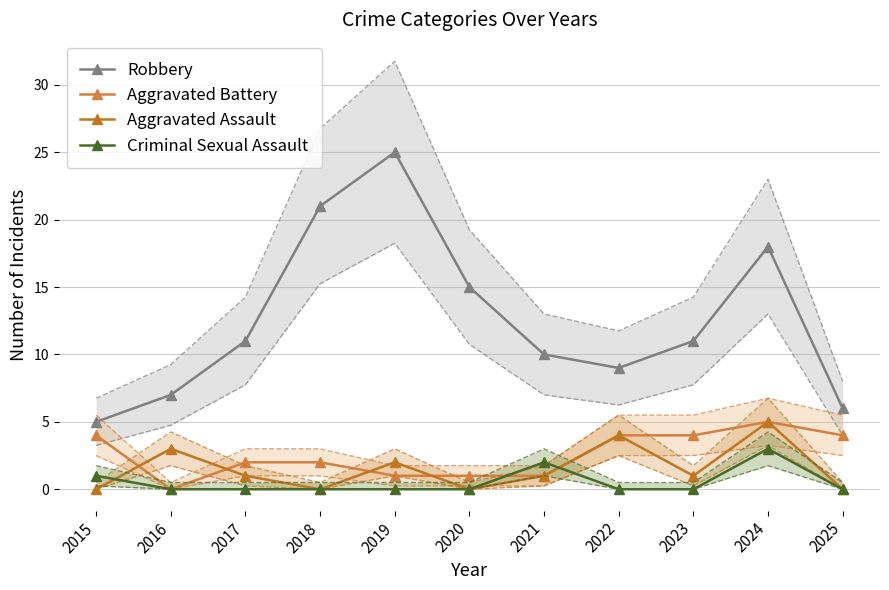

What is the total value across all series at 2020?

16